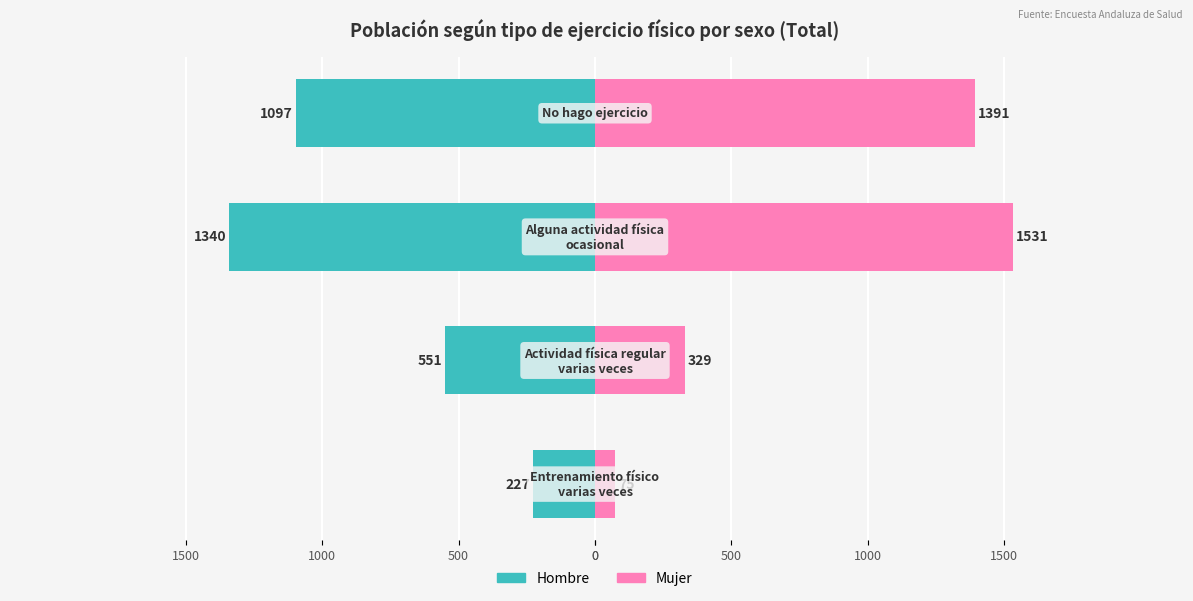

What is the difference between the second highest and second lowest values in the Mujer series?

1062